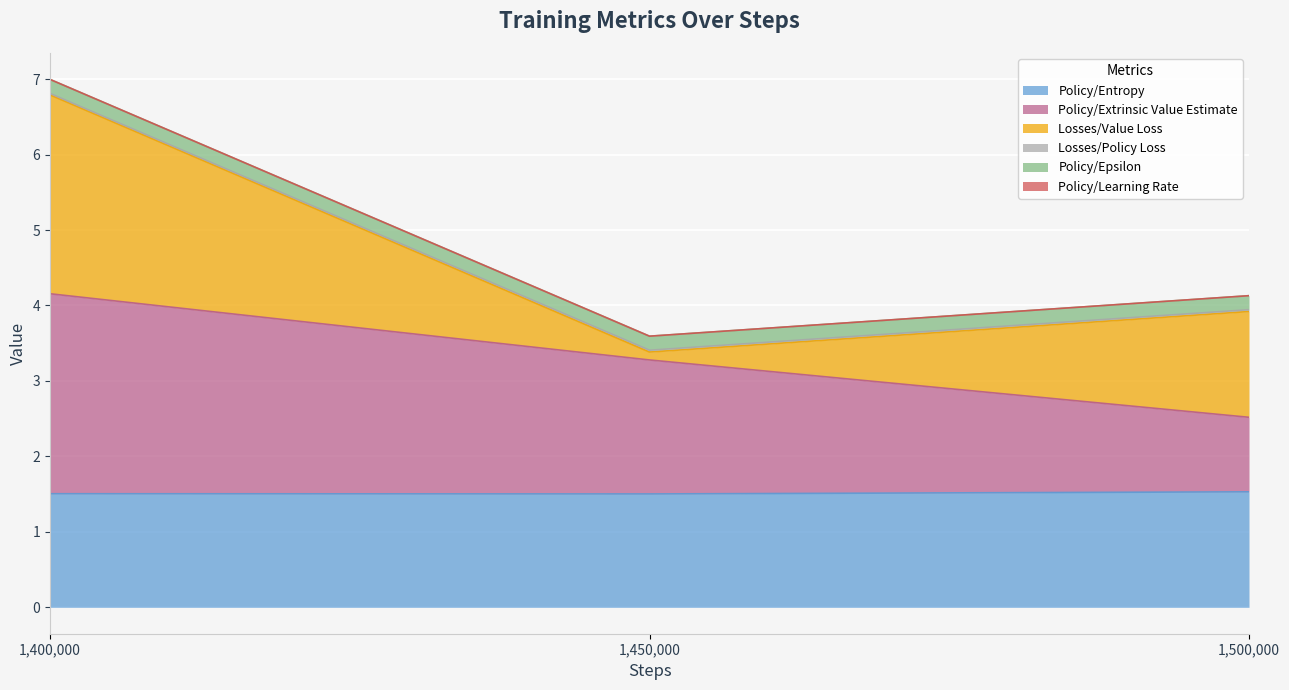

Which has a higher value, 1500000 or 1450000?

1500000